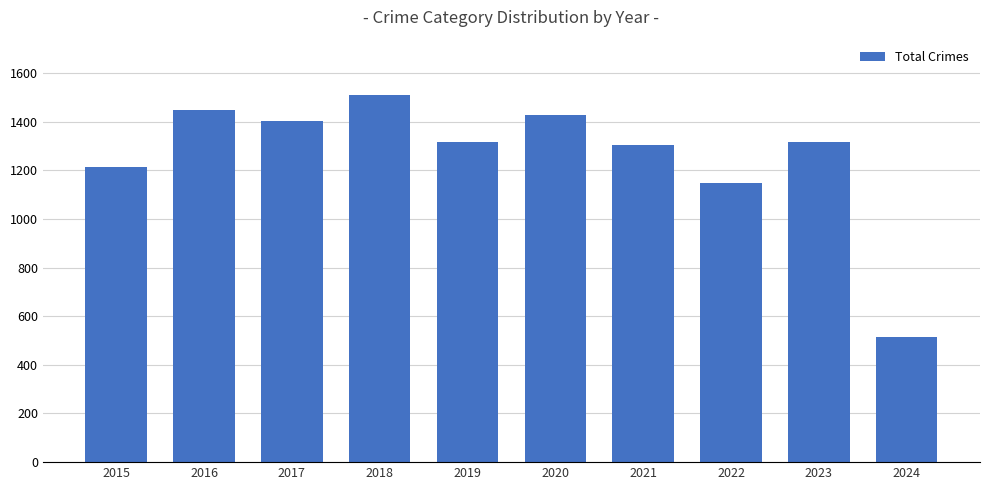

What is the ratio of the value at 2016 to the value at 2018?

1.0